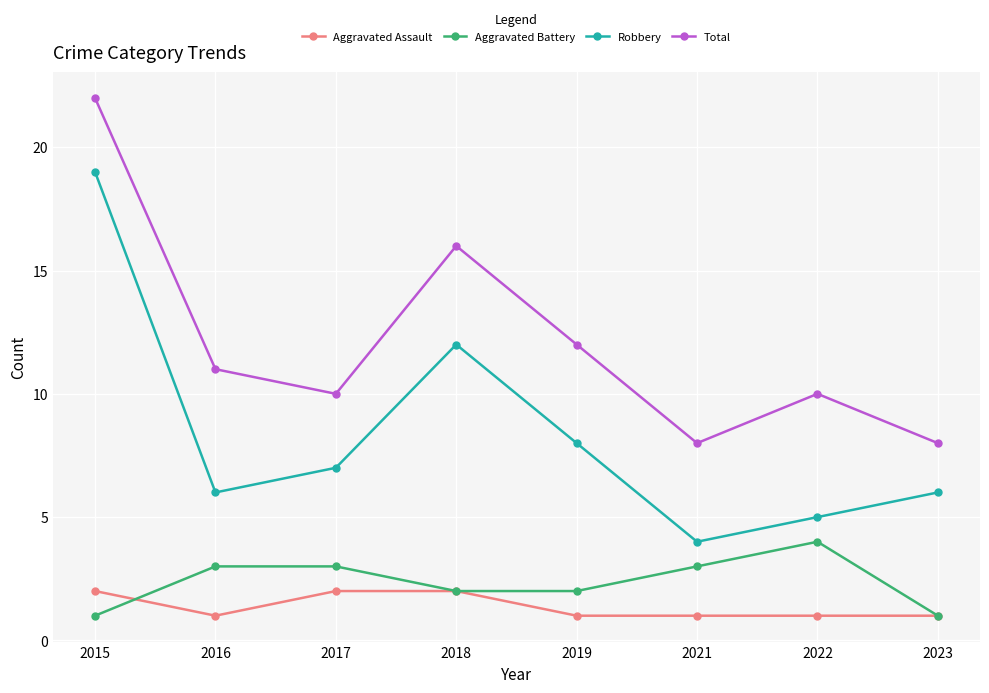

Reading left to right, transcribe all the data shown in this chart.

Aggravated Assault: 2	1	2	2	1	1	1	1
Aggravated Battery: 1	3	3	2	2	3	4	1
Robbery: 19	6	7	12	8	4	5	6
Total: 22	11	10	16	12	8	10	8